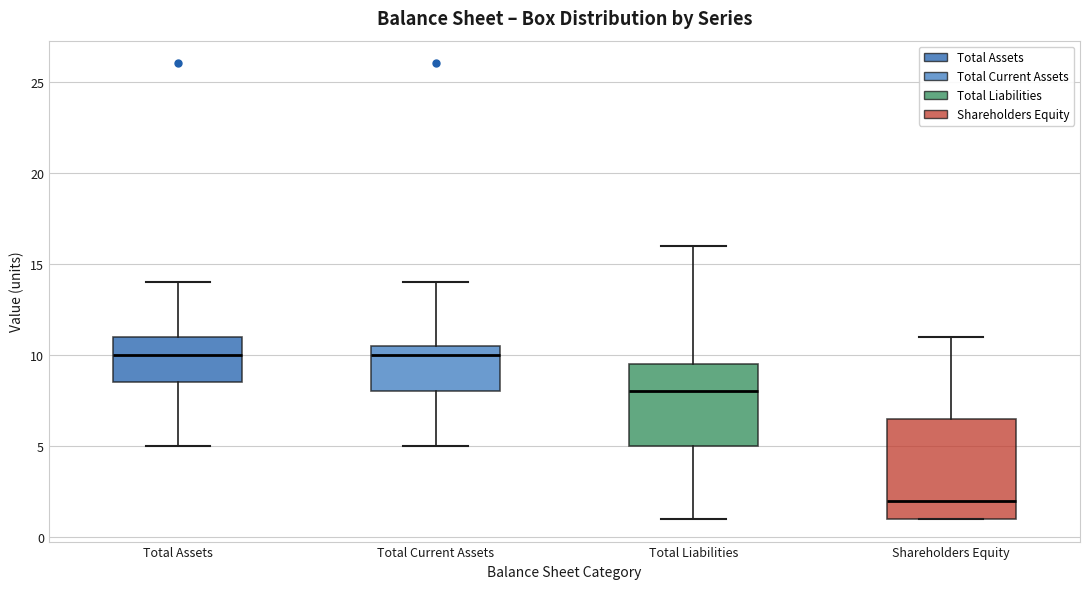

Reading left to right, transcribe this box plot: for each box, give where its median line is, the range the box spans, and where its two whiskers end, as read against the y-axis. The values are not printed on the chart, so give them approximately, as read against the axis.

Total Assets: median 10.0, box 8.5 to 11.0, whiskers 5.0 to 14.0
Total Current Assets: median 10.0, box 8.0 to 10.5, whiskers 5.0 to 14.0
Total Liabilities: median 8.0, box 5.0 to 9.5, whiskers 1.0 to 16.0
Shareholders Equity: median 2.0, box 1.0 to 6.5, whiskers 1.0 to 11.0